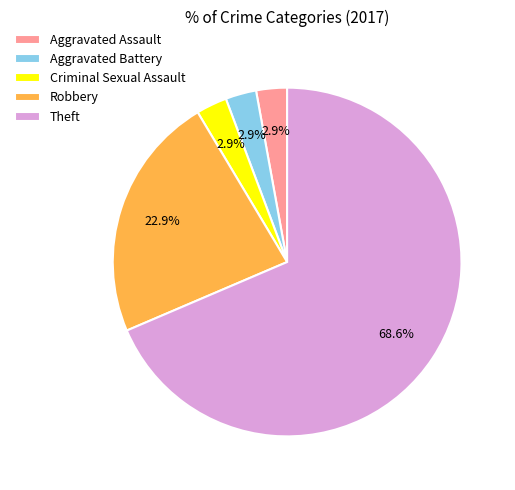

True or false: Aggravated Assault accounts for 15% of the total.

False